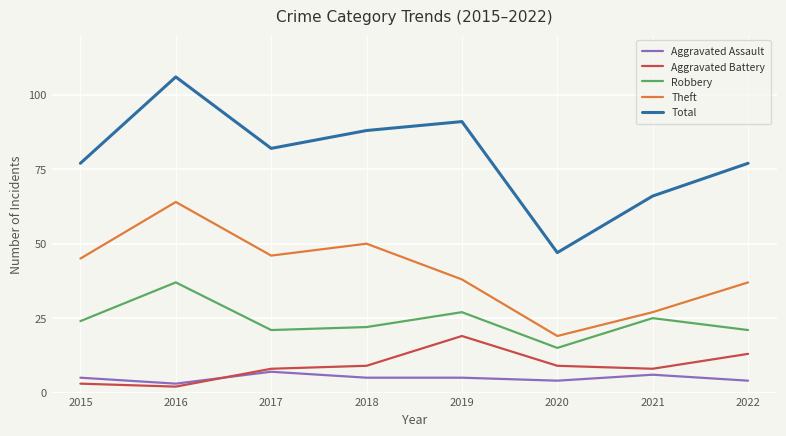

How many lines are shown in the chart?

5